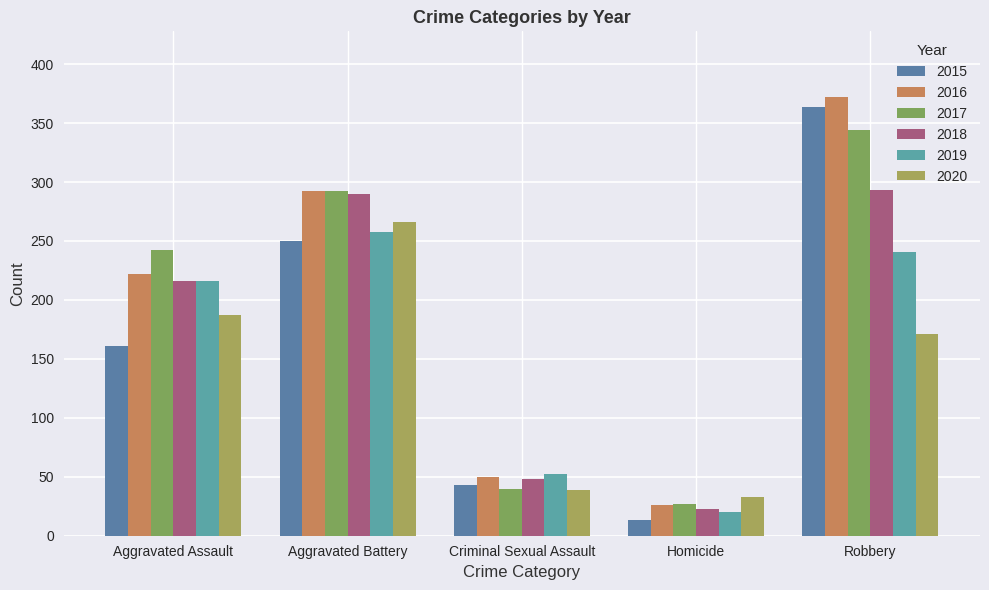

What is the value of the 2016 bar at the 4th from the left?

26